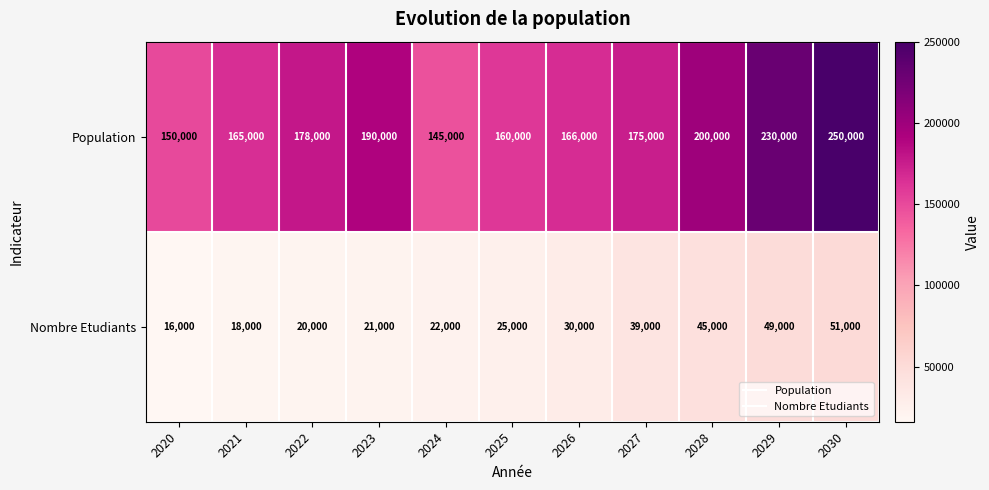

Which series has the largest total across all categories?

Population